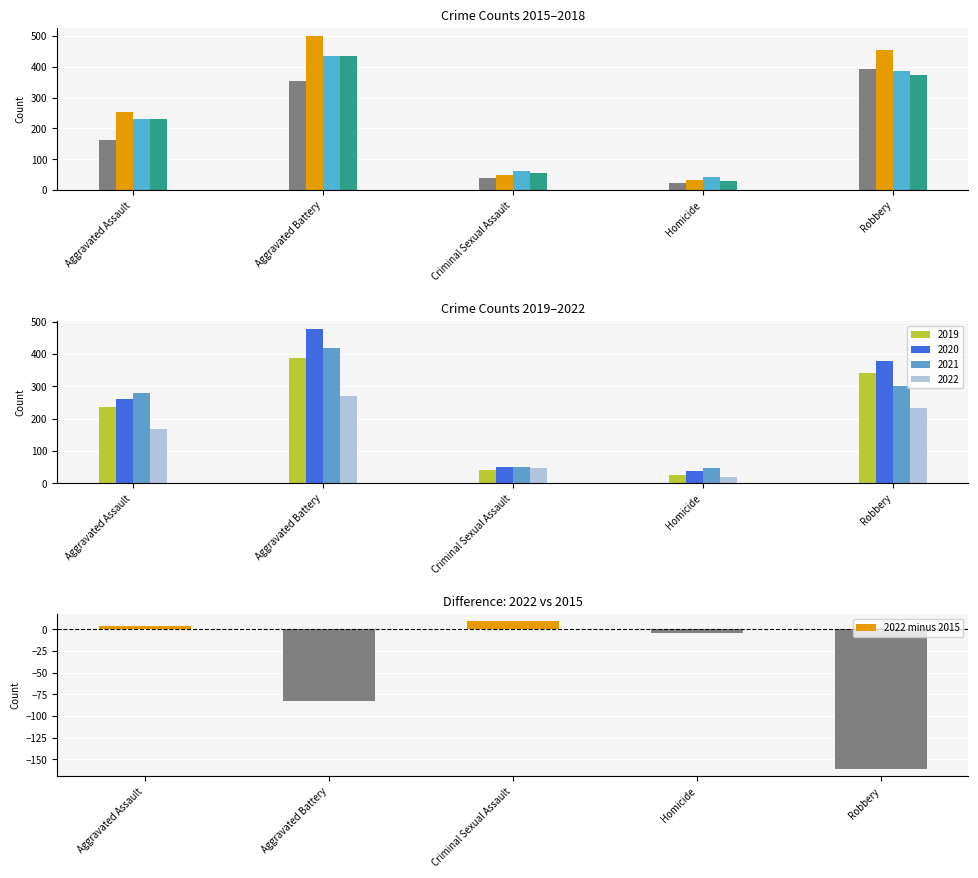

What is the average value?

-47